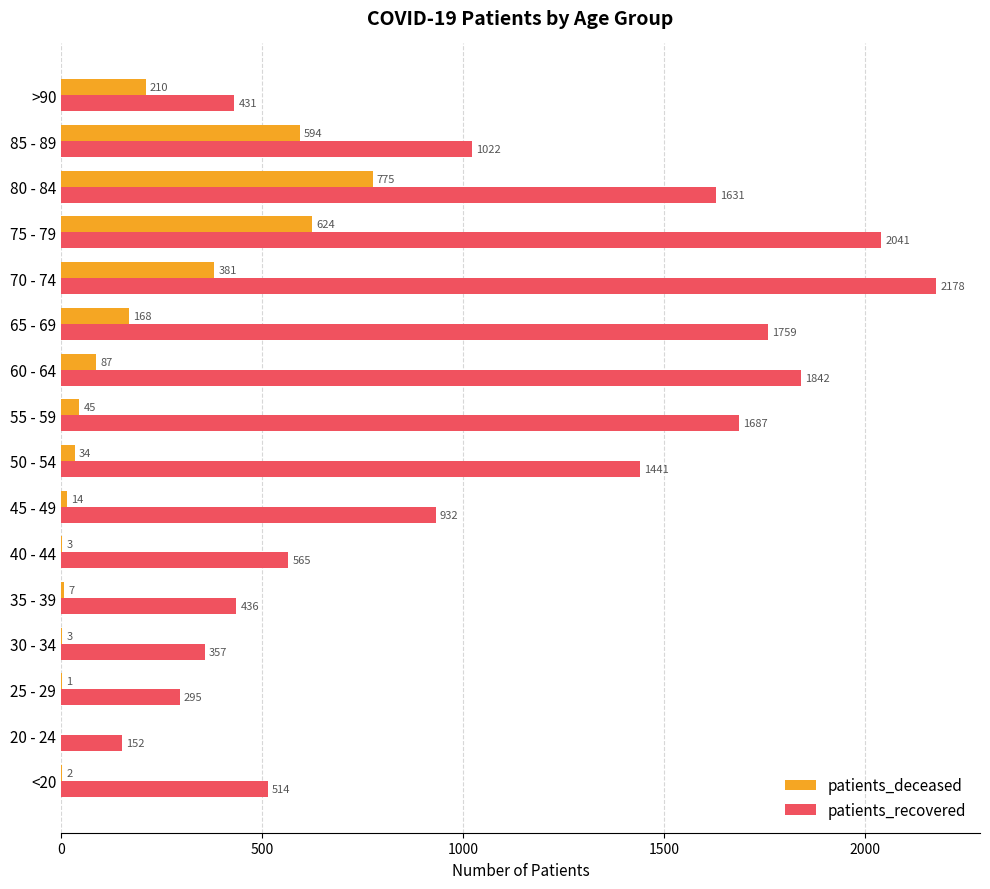

Between 35 - 39 and >90, which series saw the biggest shift?

patients_deceased